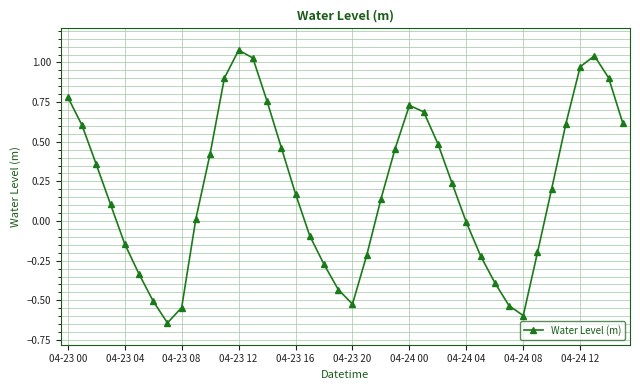

How many interior local valleys (lower than both neighbors) does the data have?

3